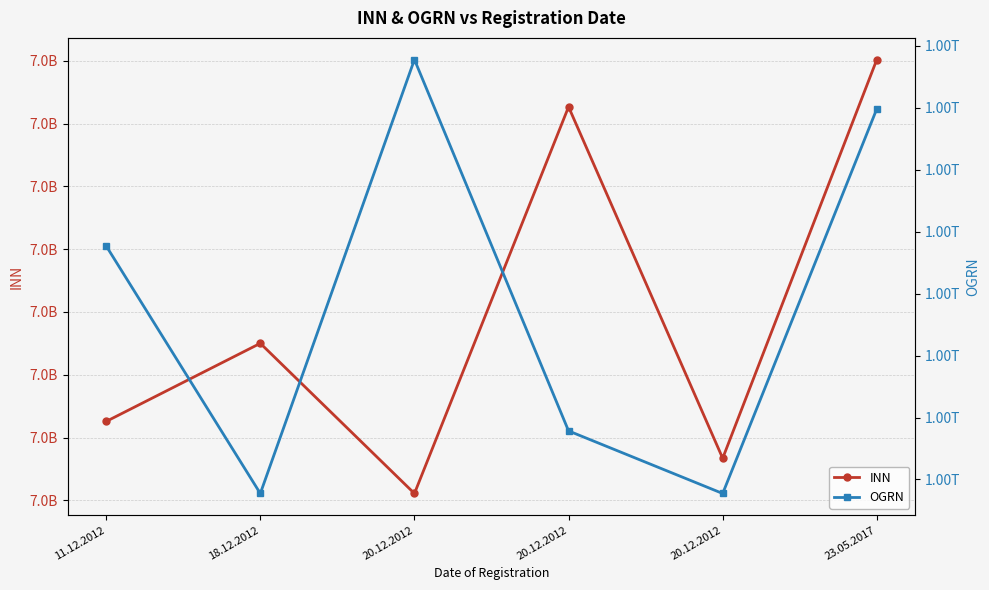

Does the chart have visible grid lines?

Yes